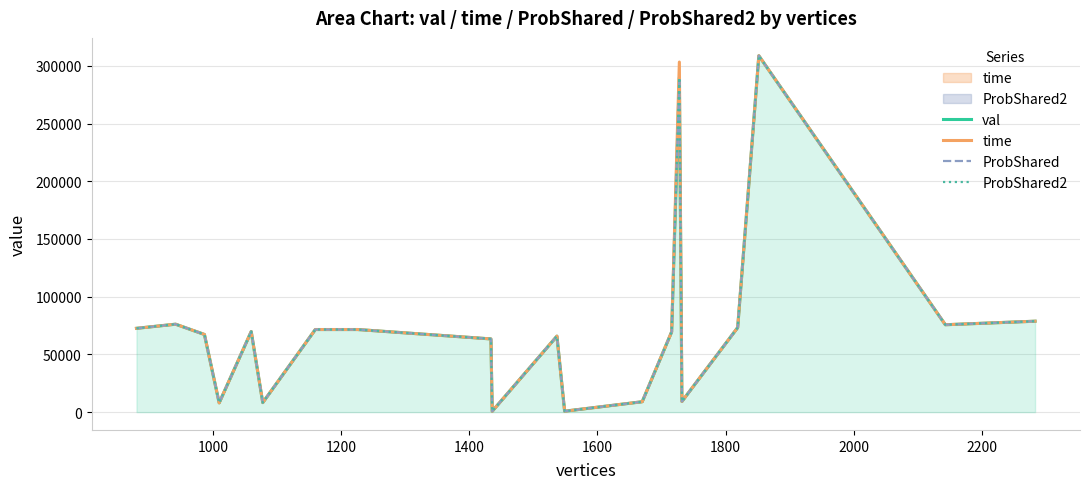

At how many categories does at least one series exceed 300078?

2